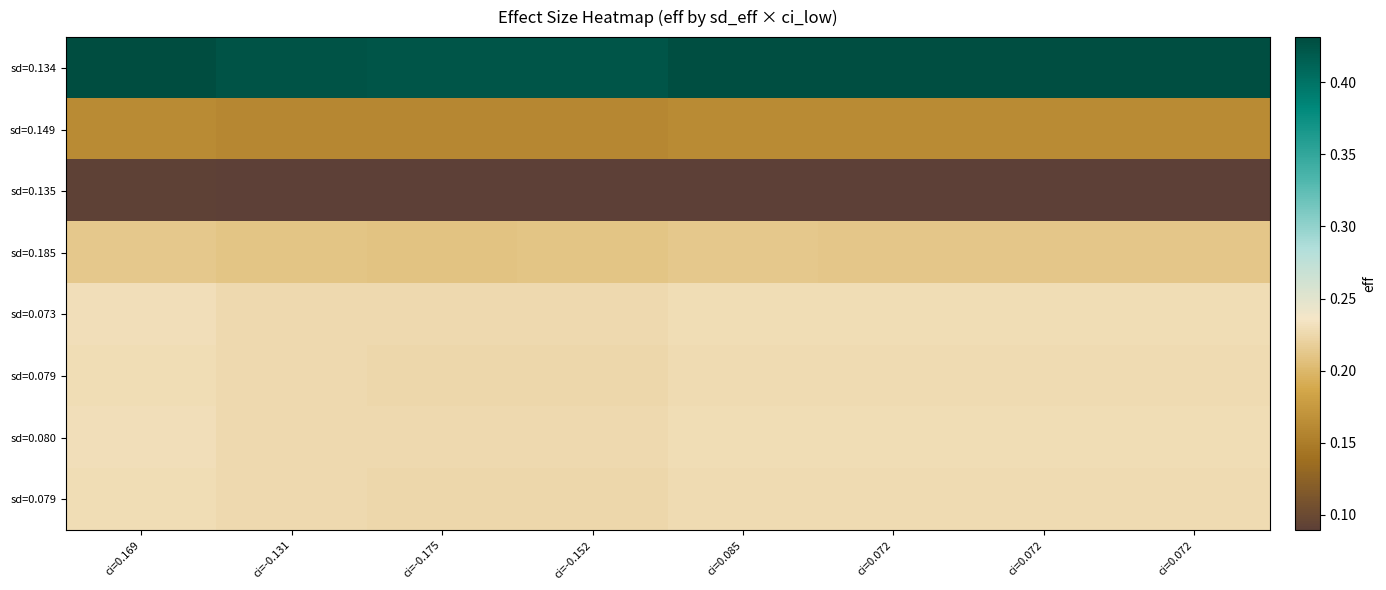

What is the spread (max minus min) of values at ci=0.072?

0.3